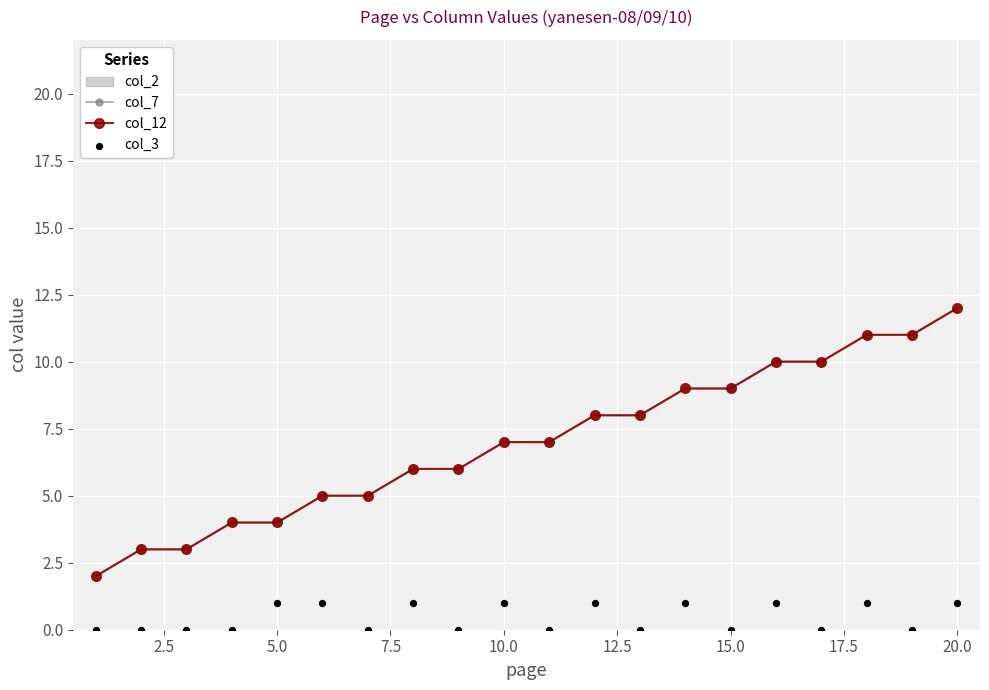

Which series reaches the minimum Y coordinate?

col_3